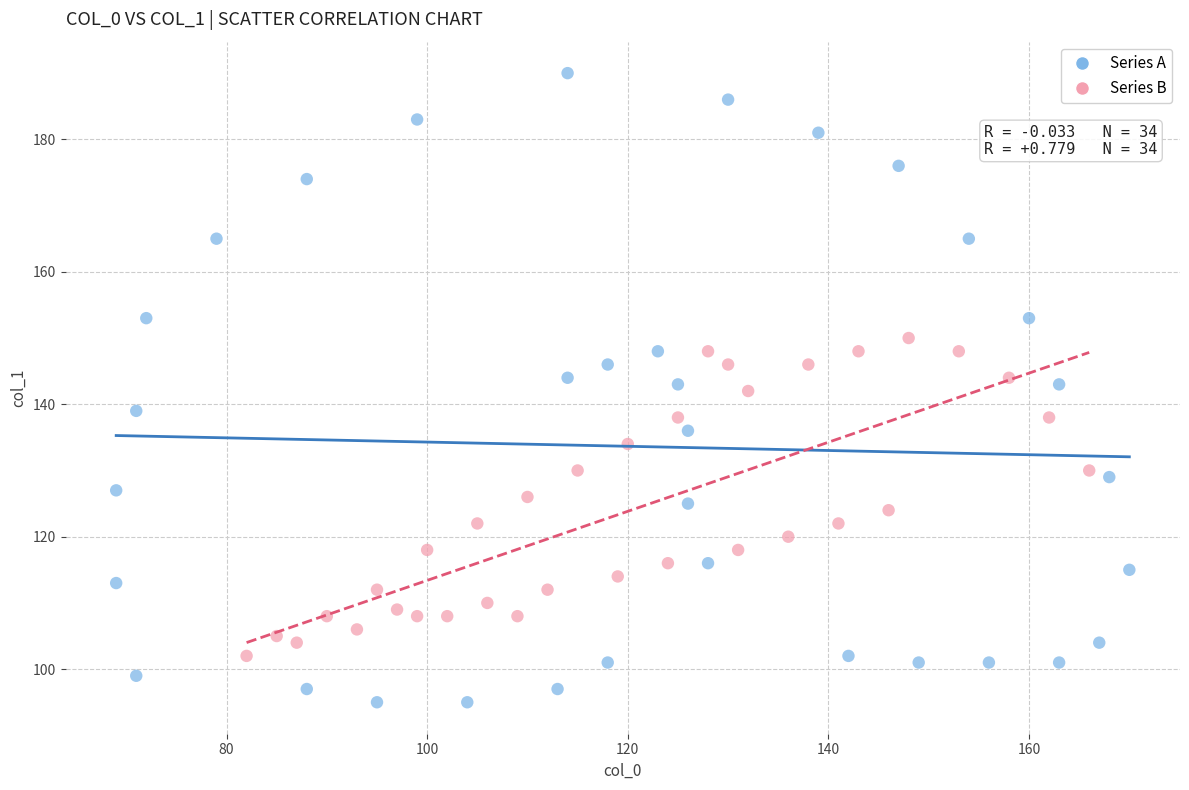

Which series reaches the maximum Y coordinate?

Series A